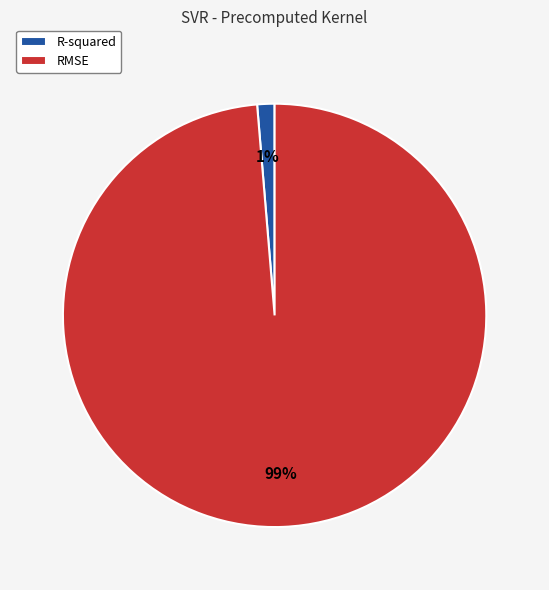

The R-squared slice represents 1% of the pie. True or false?

True